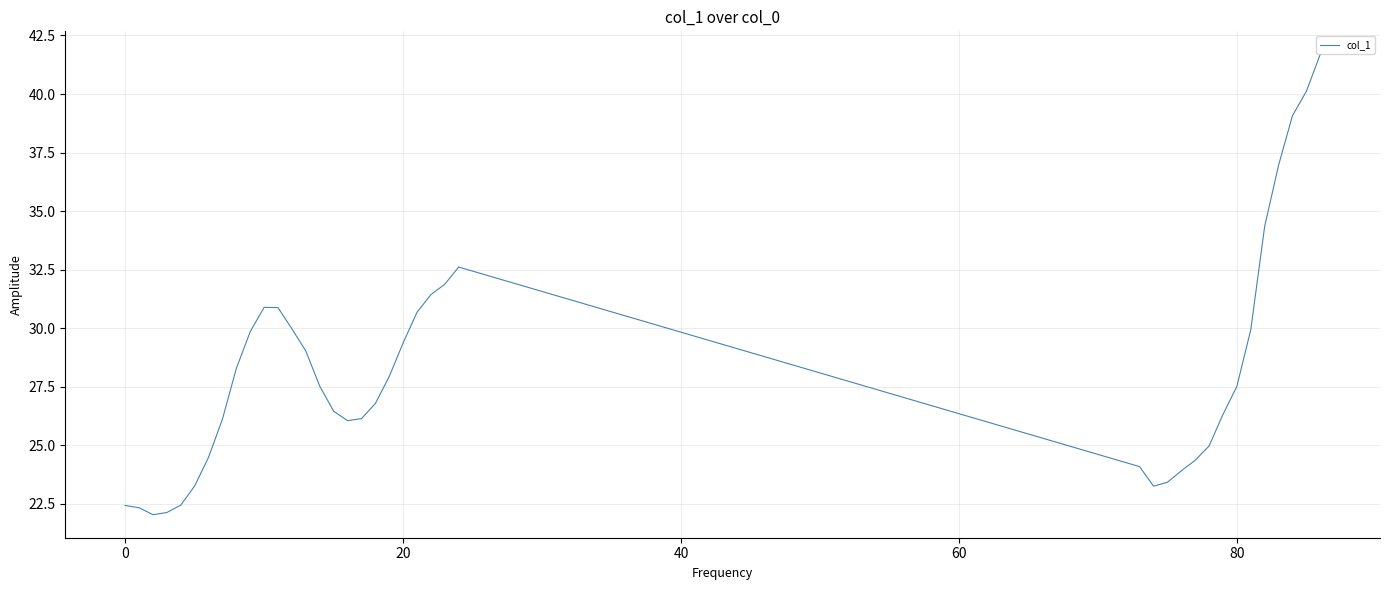

What is the greatest value displayed?

41.7